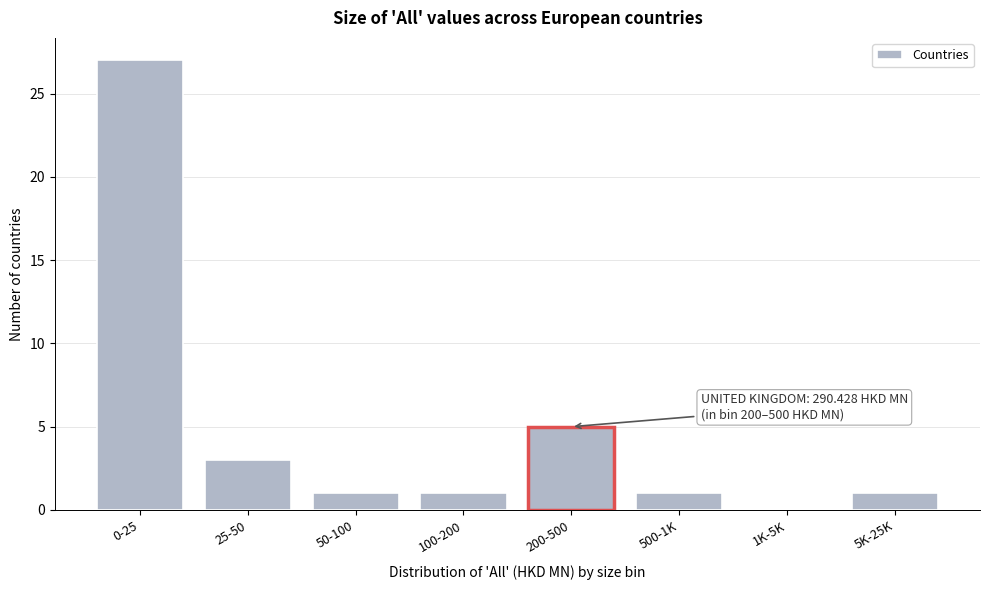

Reading right to left, list all the values displayed in this chart.

5K-25K=1	1K-5K=0	500-1K=1	200-500=5	100-200=1	50-100=1	25-50=3	0-25=27